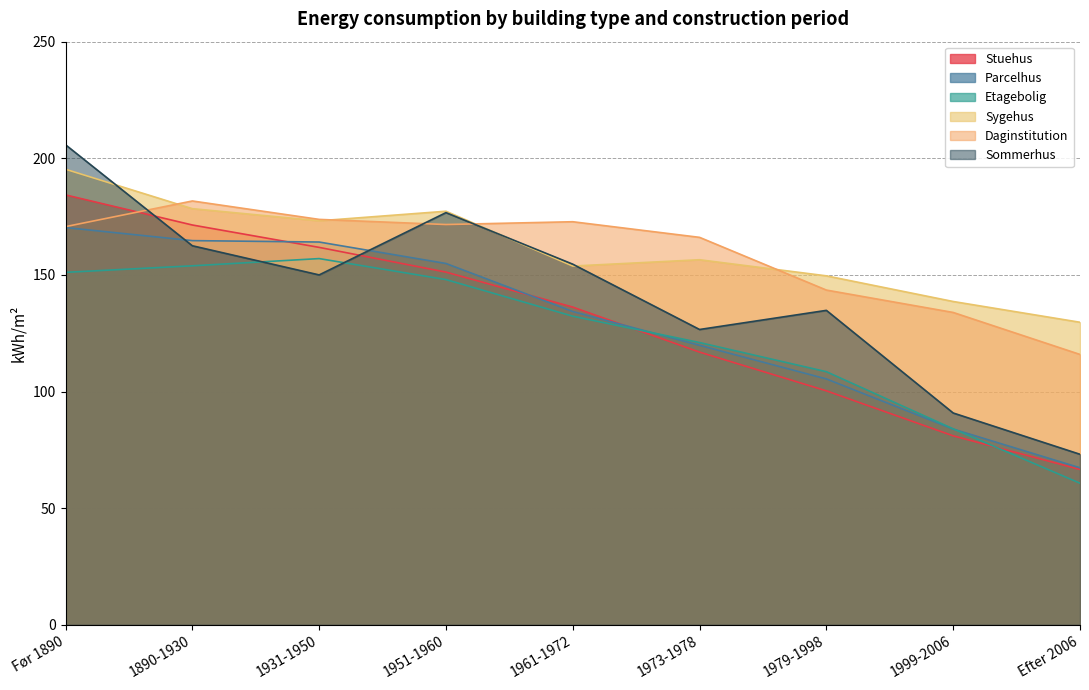

What is the value of the Etagebolig point at the 8th from the left?

84.0